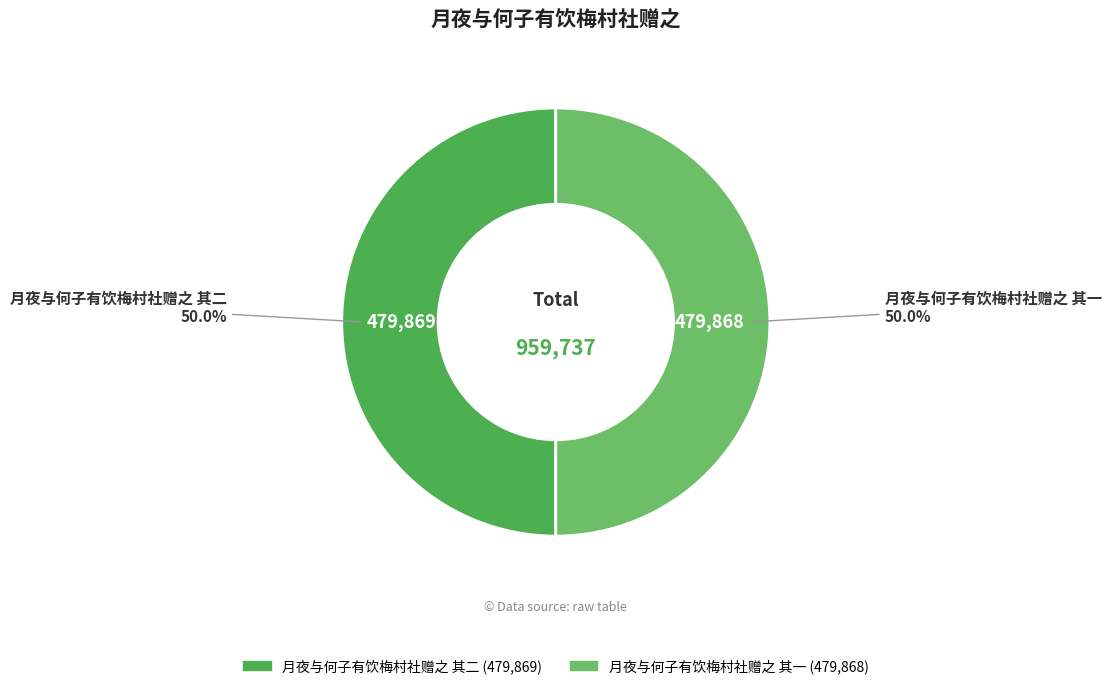

What portion of the pie excludes 月夜与何子有饮梅村社赠之 其二?

50.0%